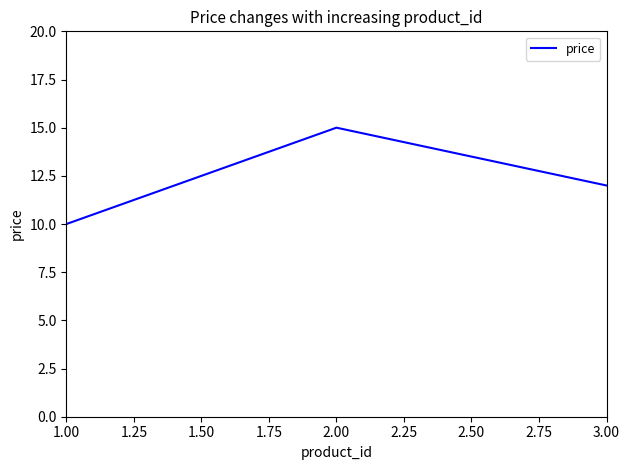

What is the difference between the maximum and minimum values?

5